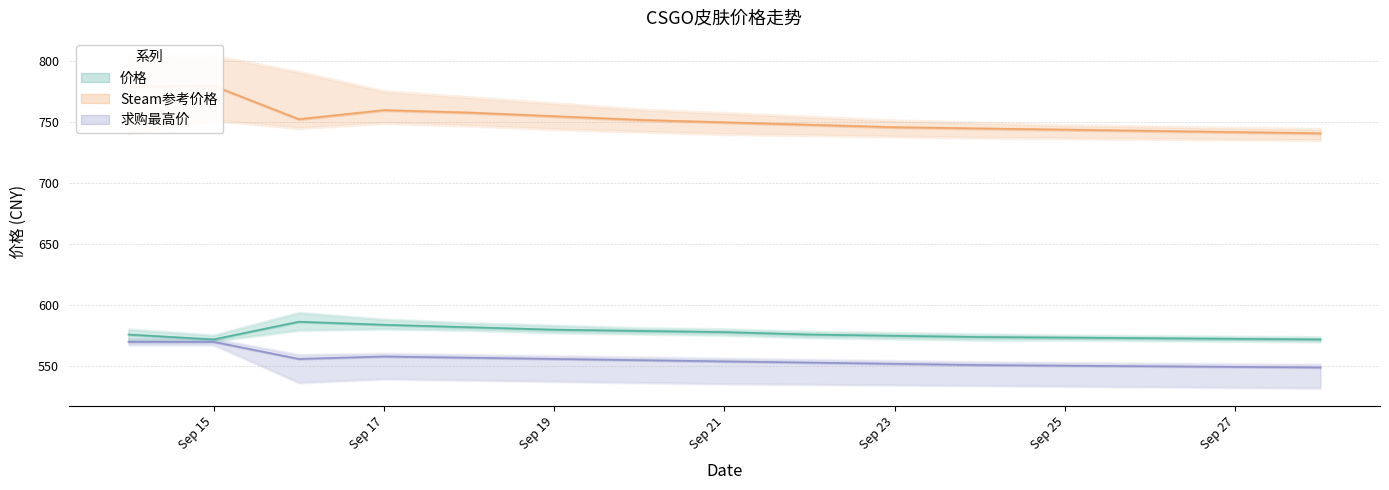

What is the value of the 求购最高价 point at the 1st from the left?

570.0